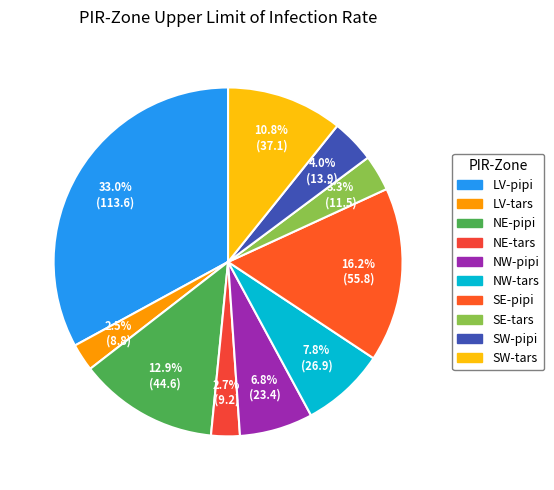

The LV-pipi slice represents 27% of the pie. True or false?

False